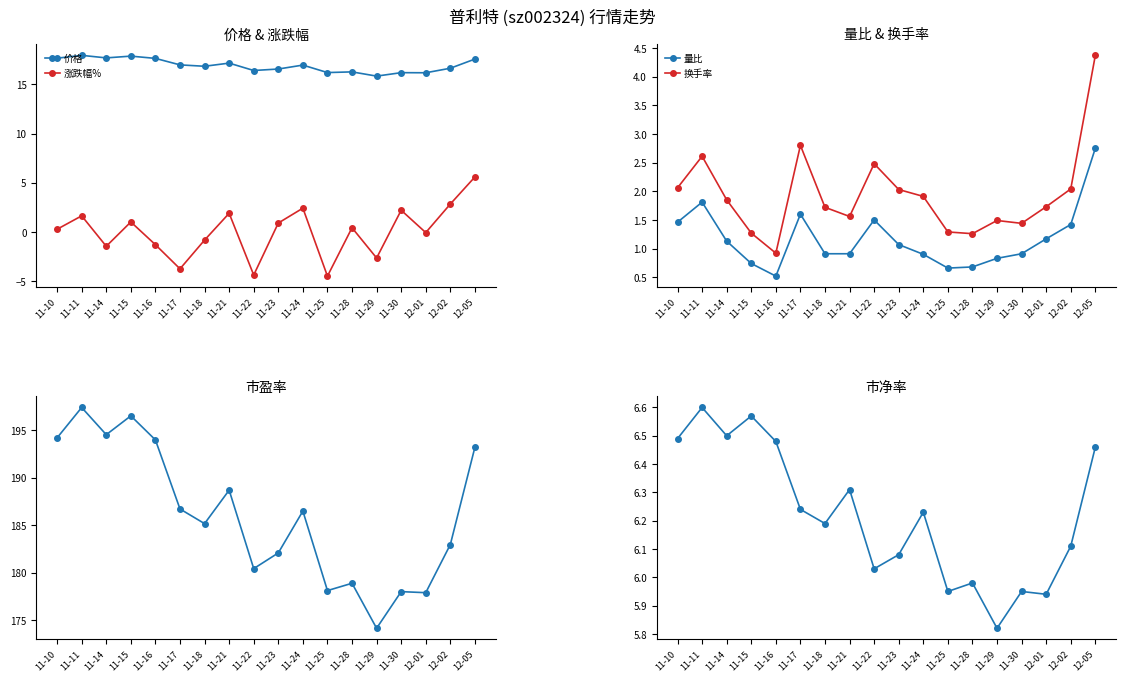

Count the number of categories in the chart.

18